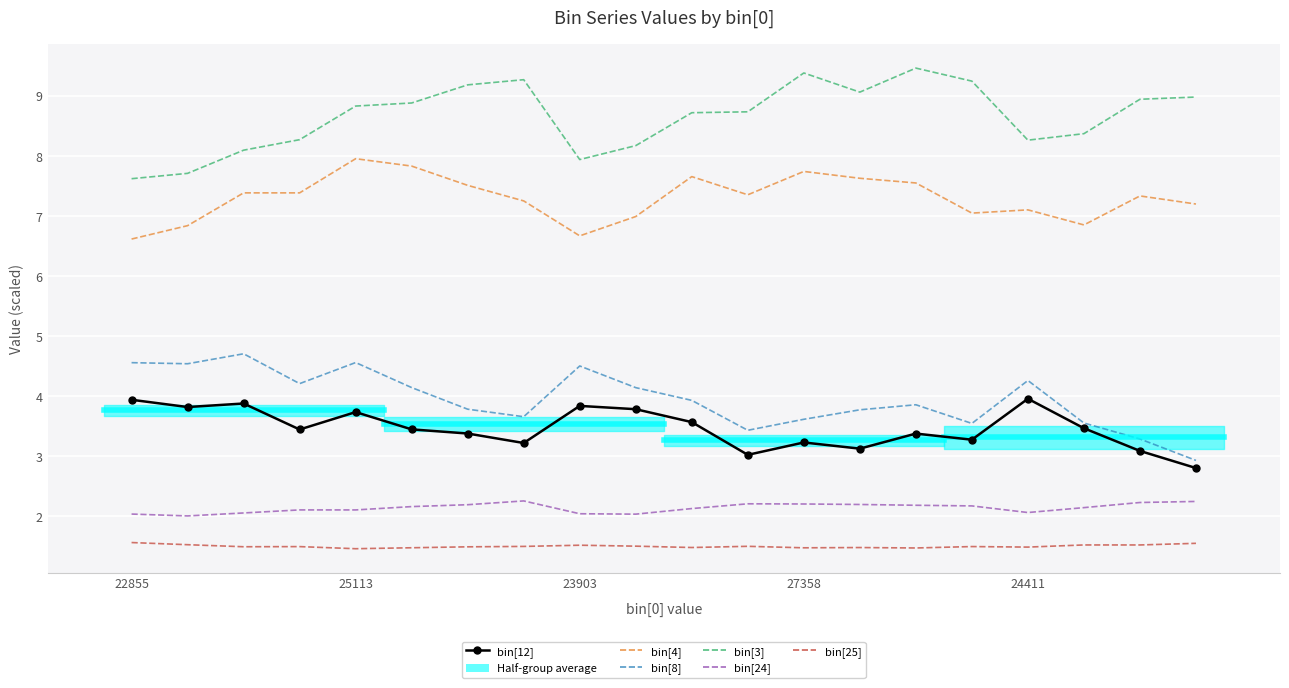

True or false: bin[8] and bin[25] cross at least once.

False